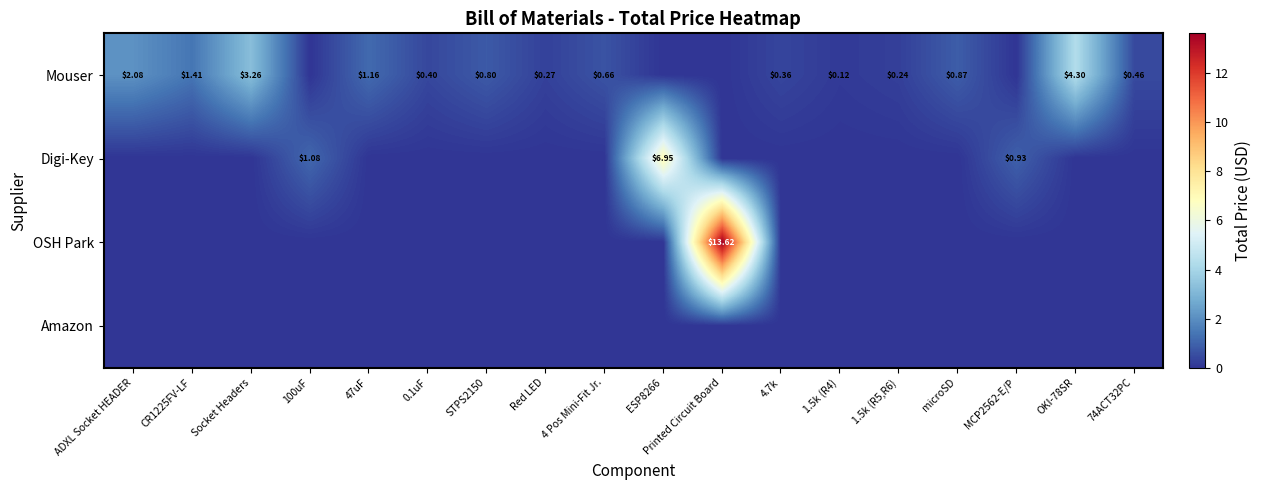

At which category is the sum across all series the highest?

Printed Circuit Board